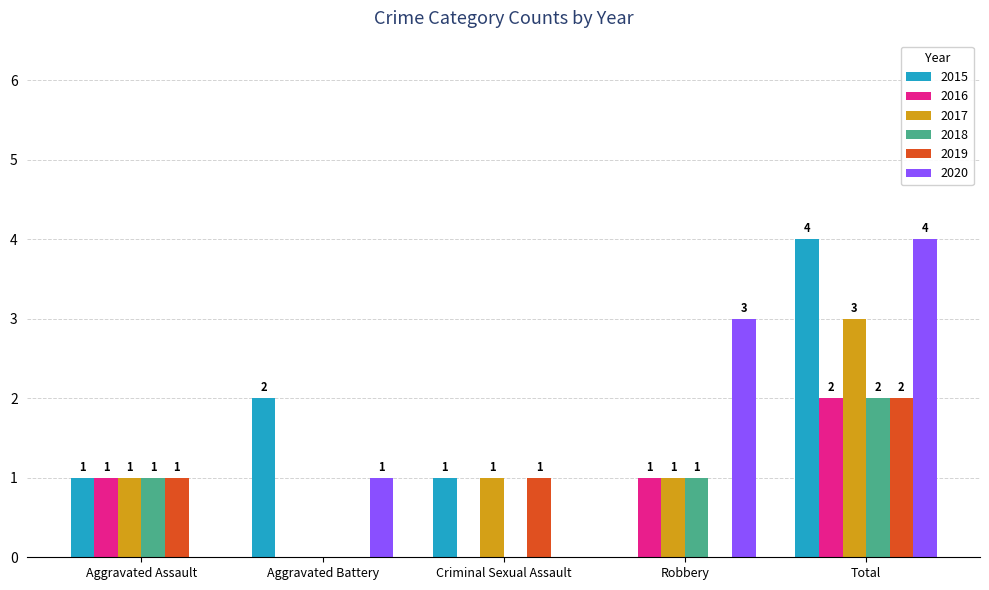

How many series are shown in this chart?

6